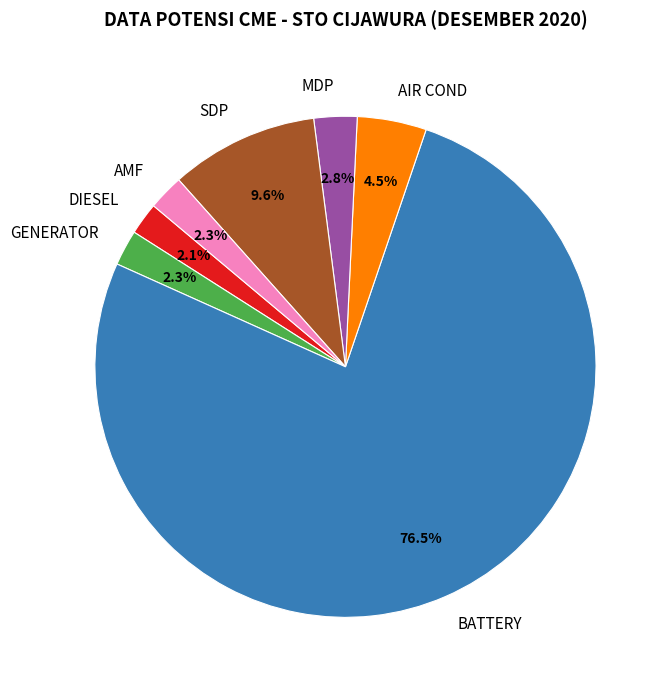

How many slices are in this pie chart?

7